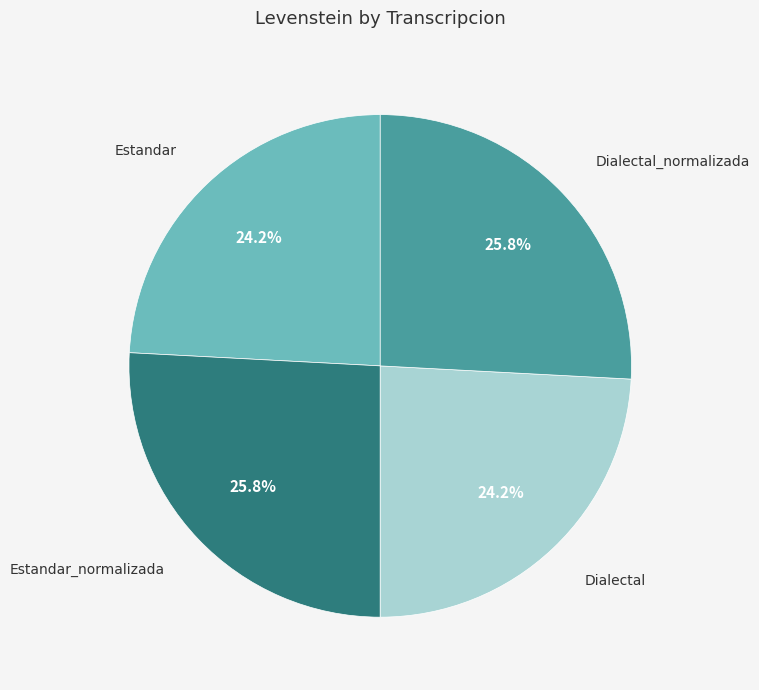

Is there any slice that represents more than half of the pie?

No